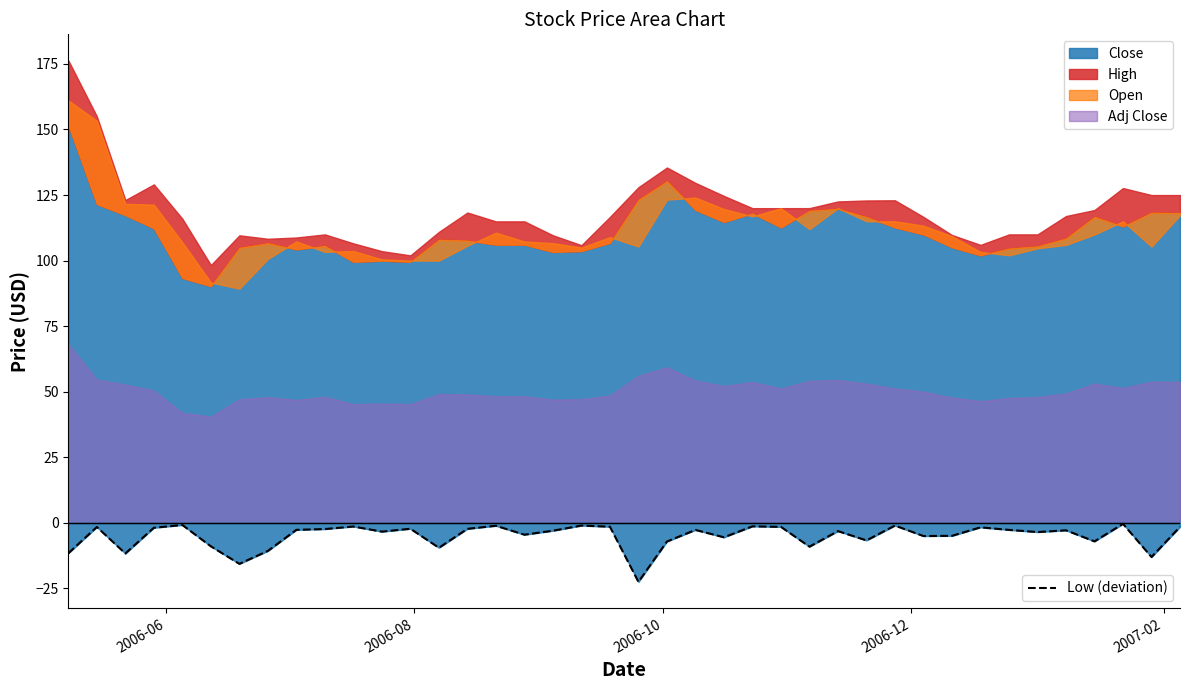

How many lines are shown in the chart?

1